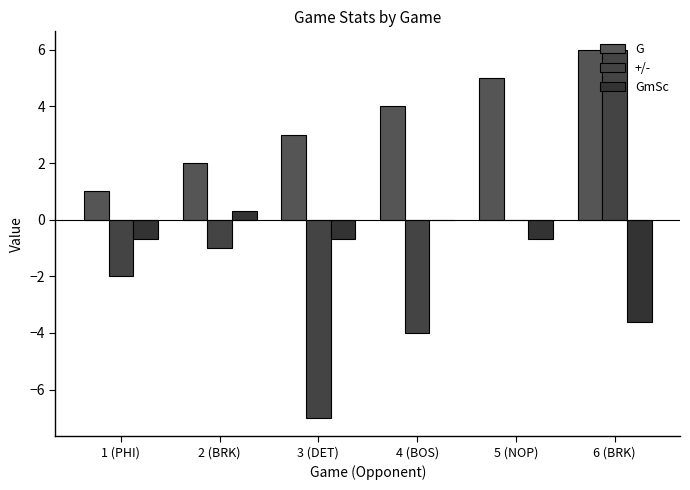

What is the total value across all series at 6 (BRK)?

8.4